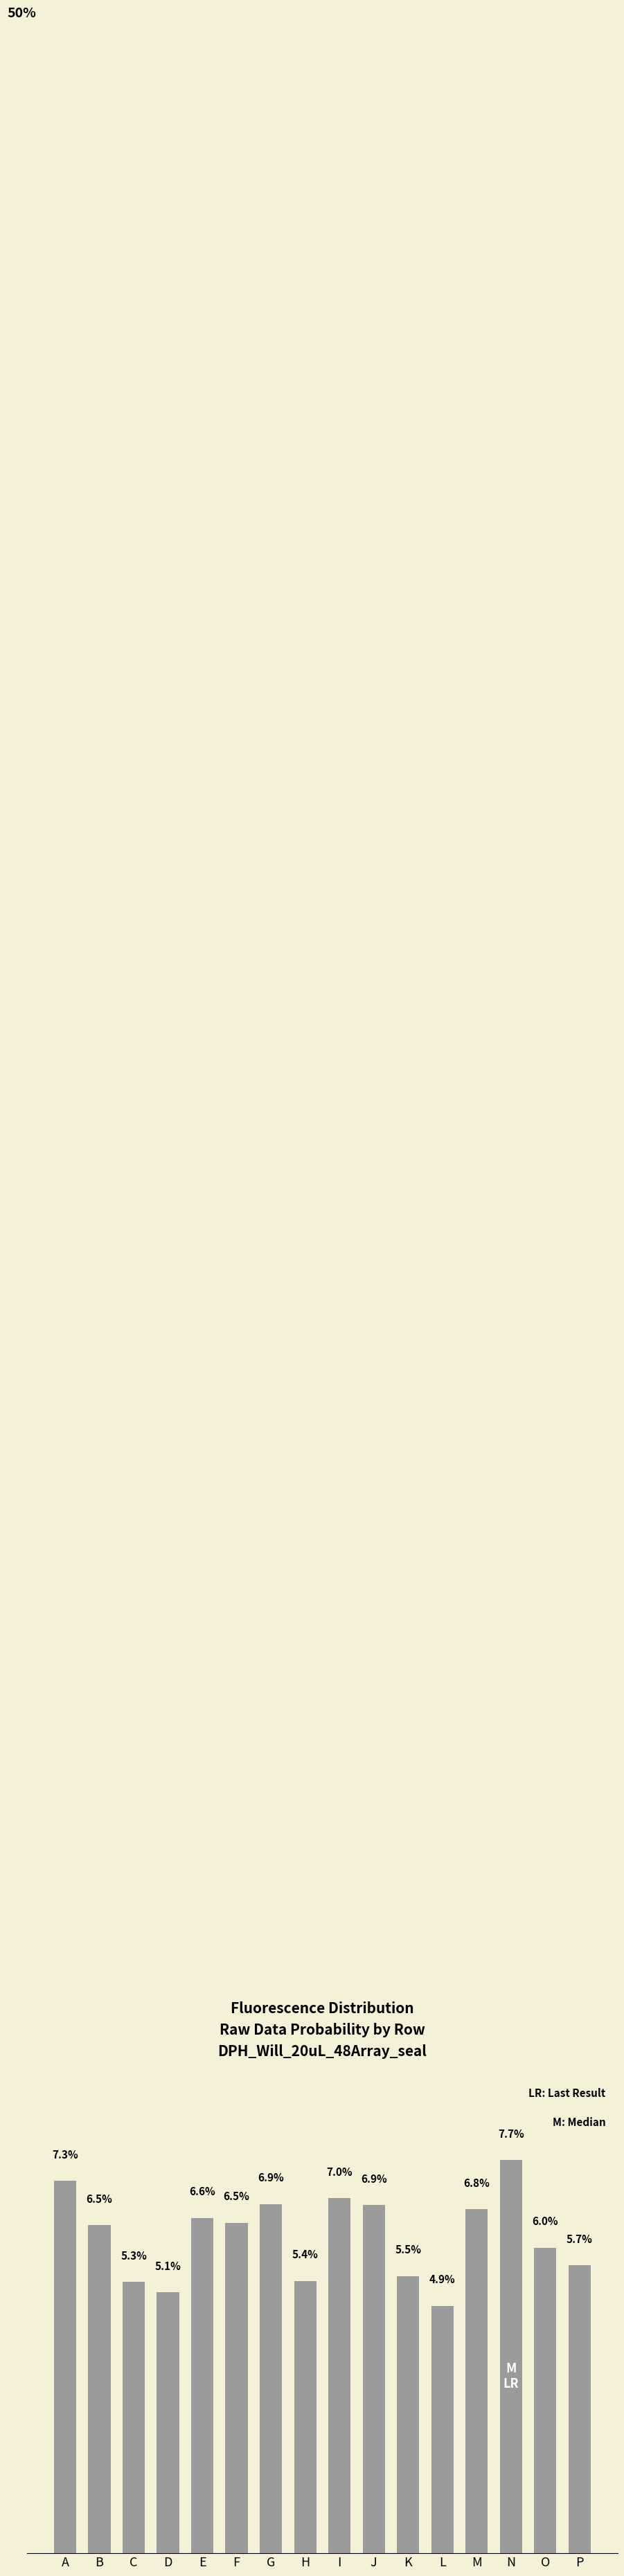

Does the chart contain any negative values?

No